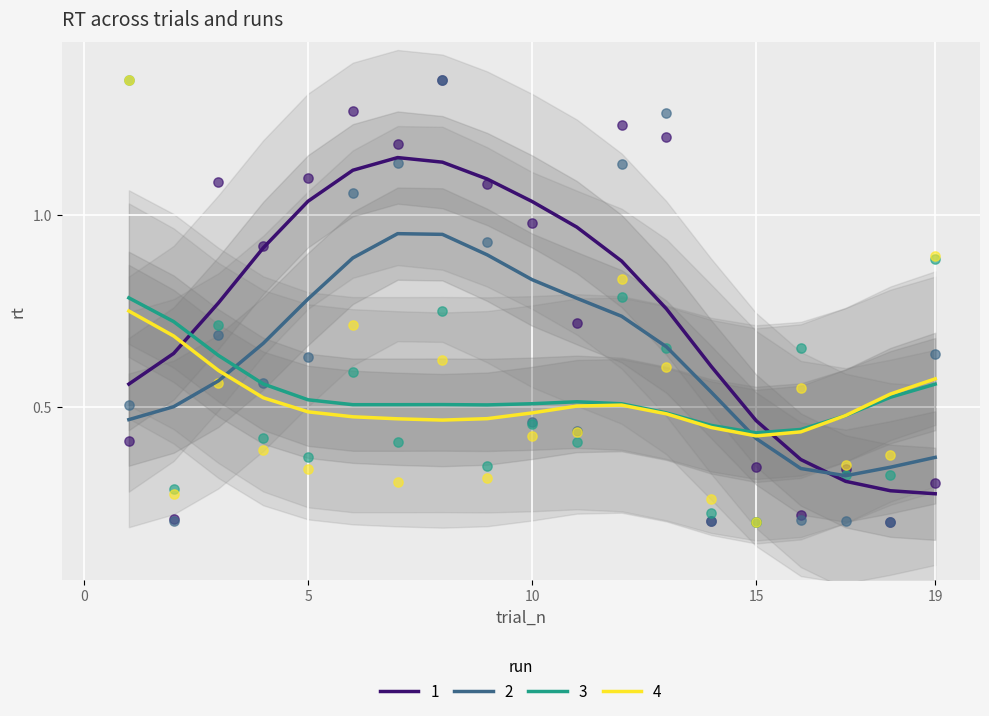

Is the value of 3 at 6 greater than the value of 2 at 16?

Yes